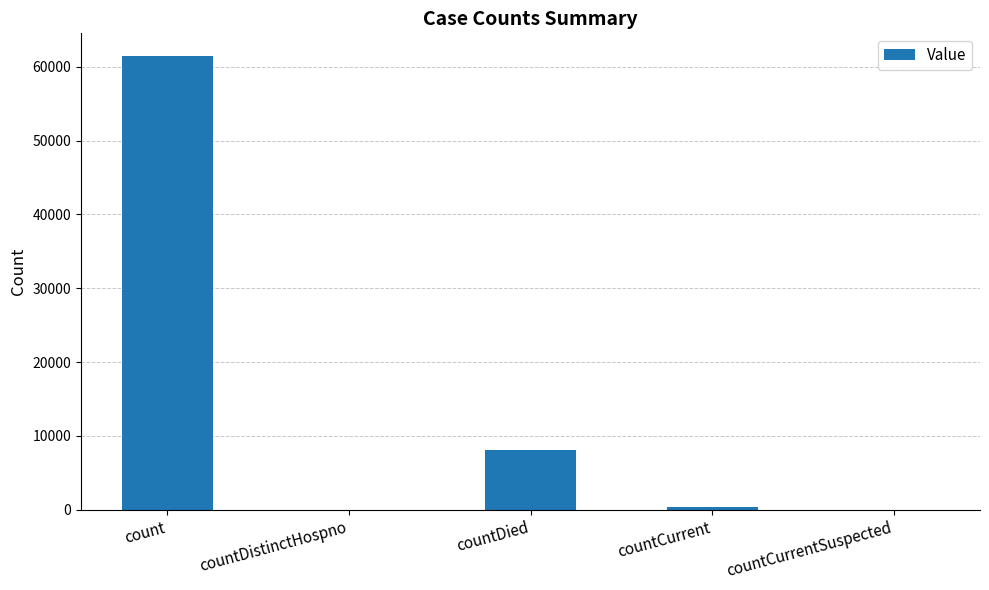

Is it true that the value at countCurrent is 334?

True